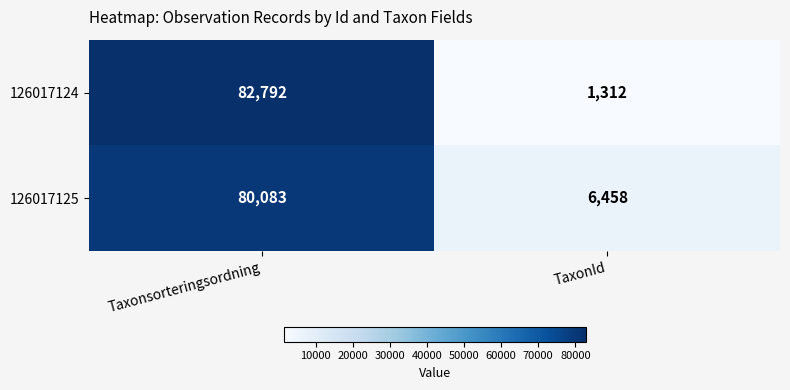

What is the sum of all 126017124 values?

84104